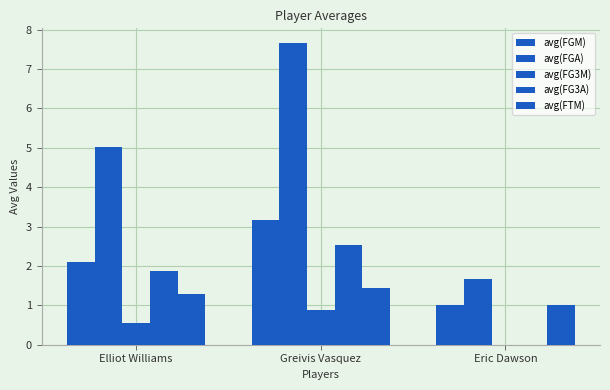

What is the average value of the avg(FG3A) series?

1.5